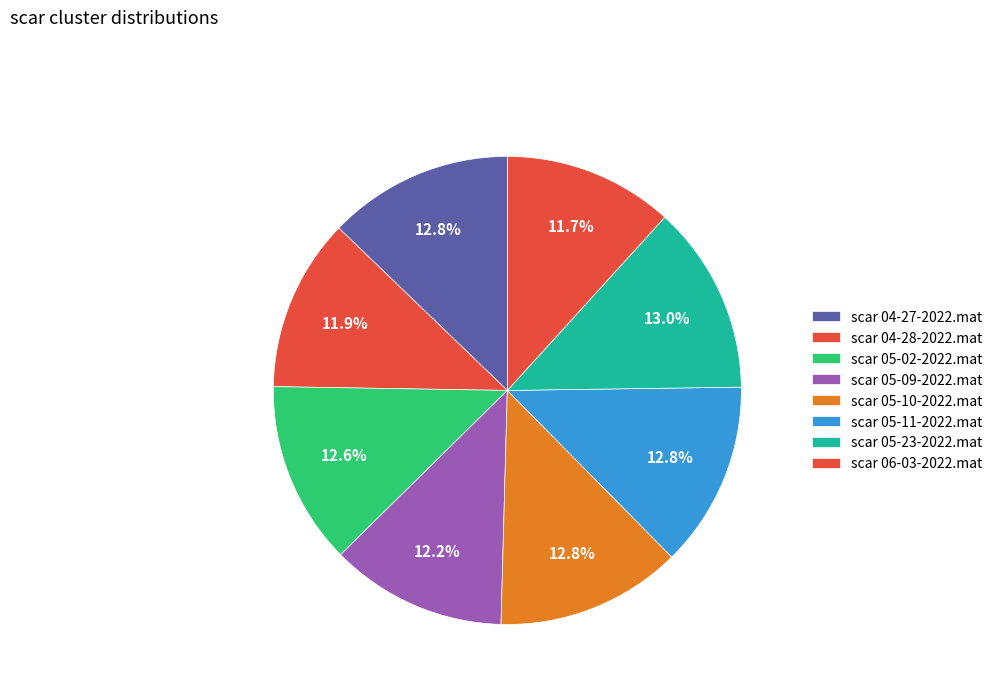

How many slices are in this pie chart?

8